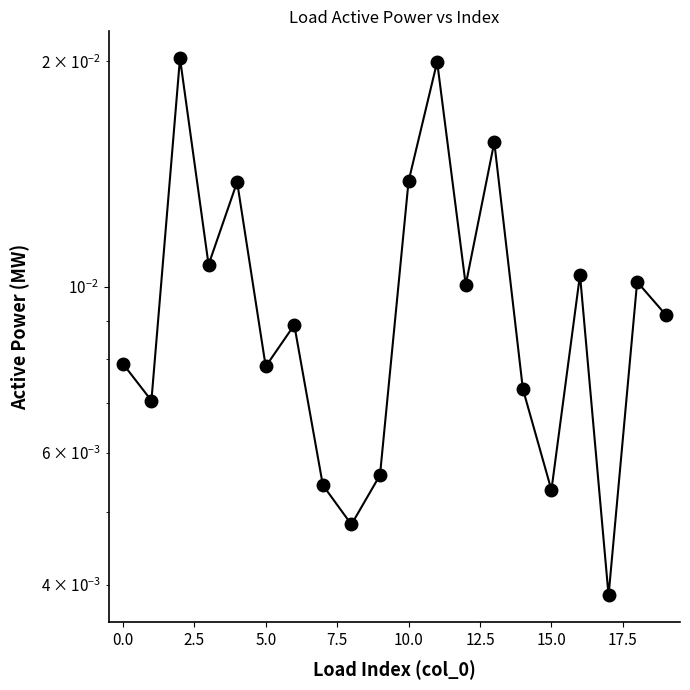

What is the label of the 2nd point from the right?

18